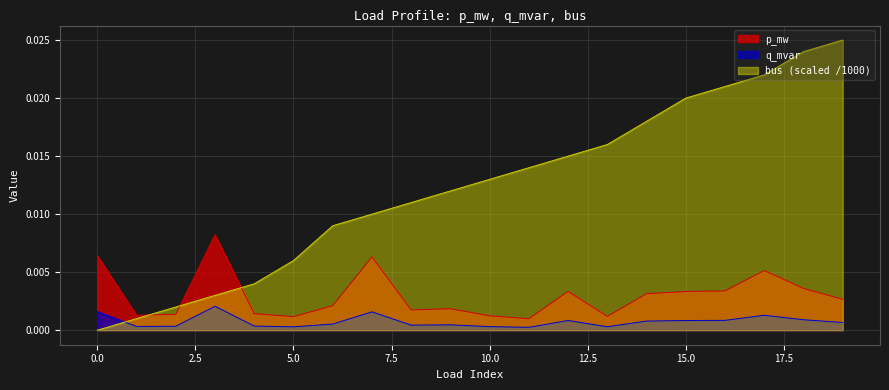

What are all the series names shown in the legend?

p_mw, q_mvar, bus (scaled /1000)